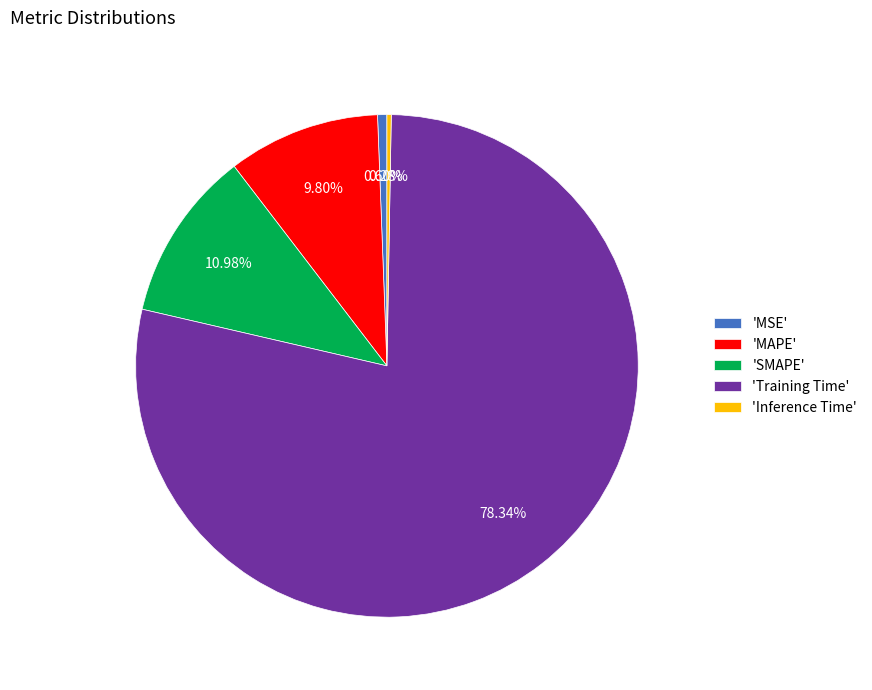

To the nearest percent, what is the average slice percentage?

20%